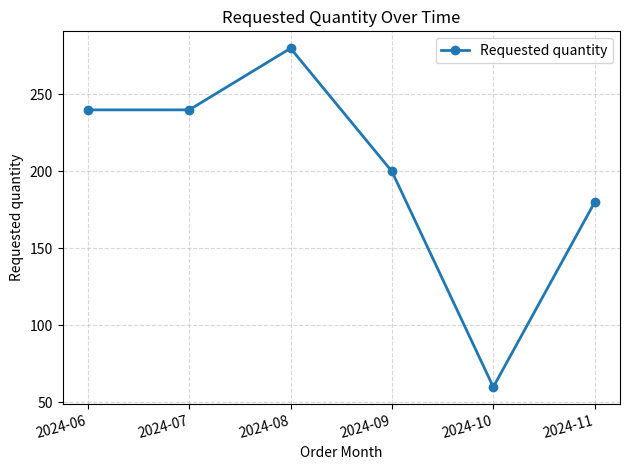

What is the change in value from 2024-08 to 2024-11?

-100